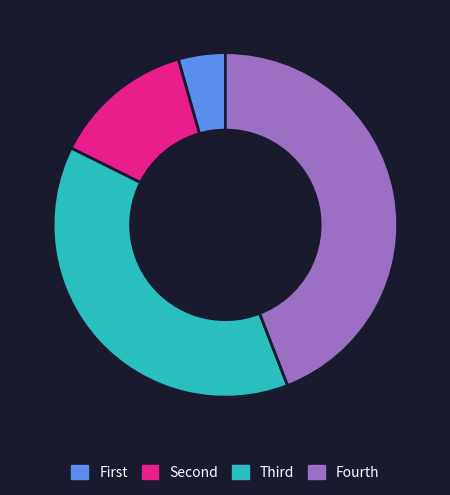

What is the largest slice in the pie chart?

Fourth